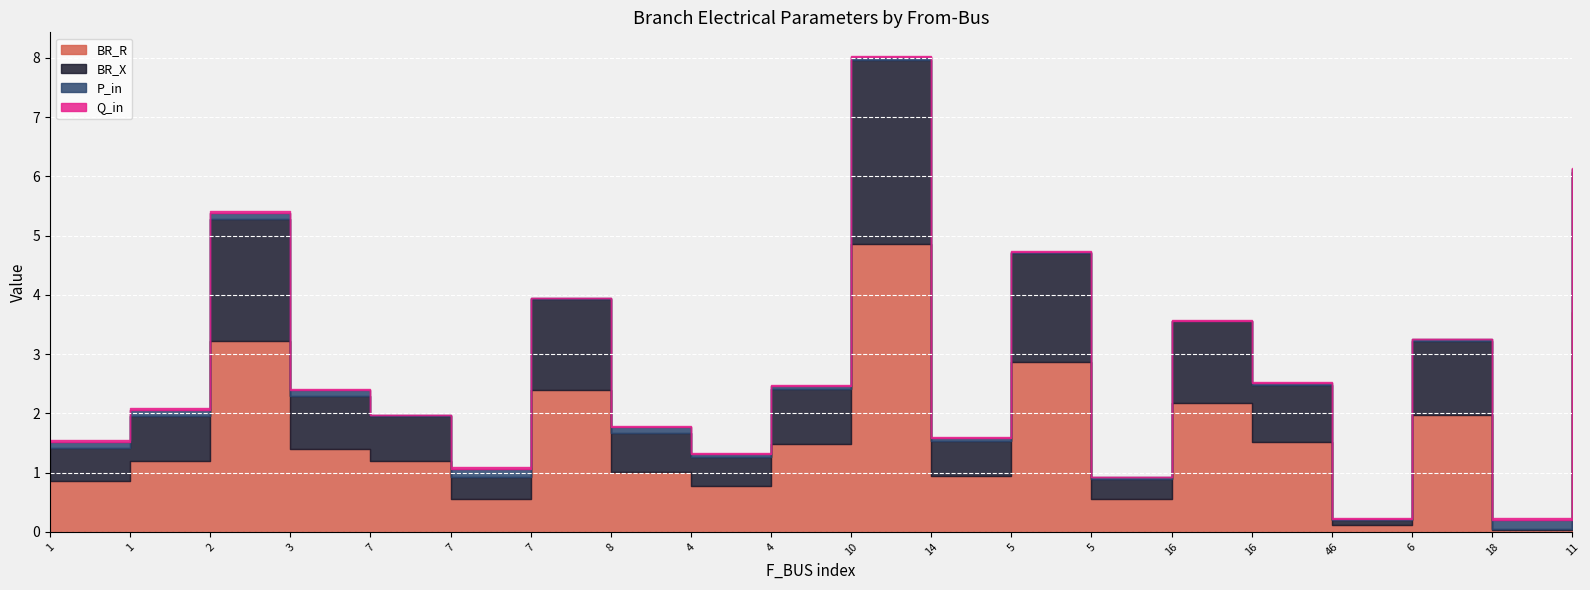

Which category has the lowest value across all series?

7